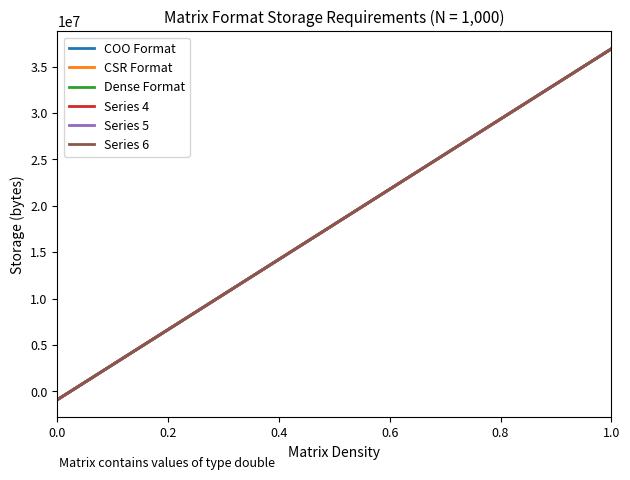

The value of Dense Format at 9 is 2419242.1. True or false?

False